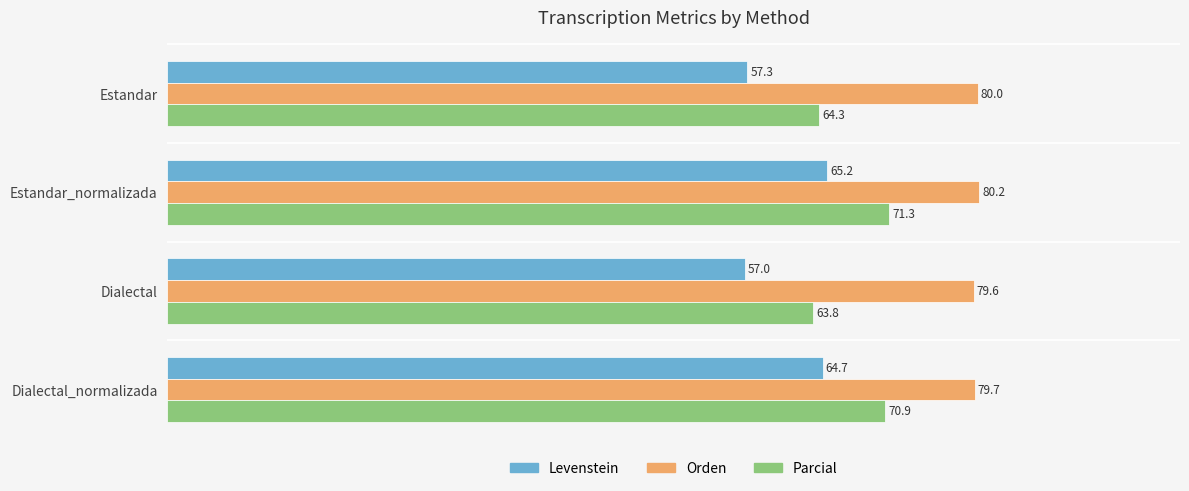

List the series in order of their peak value, highest first.

Orden, Parcial, Levenstein